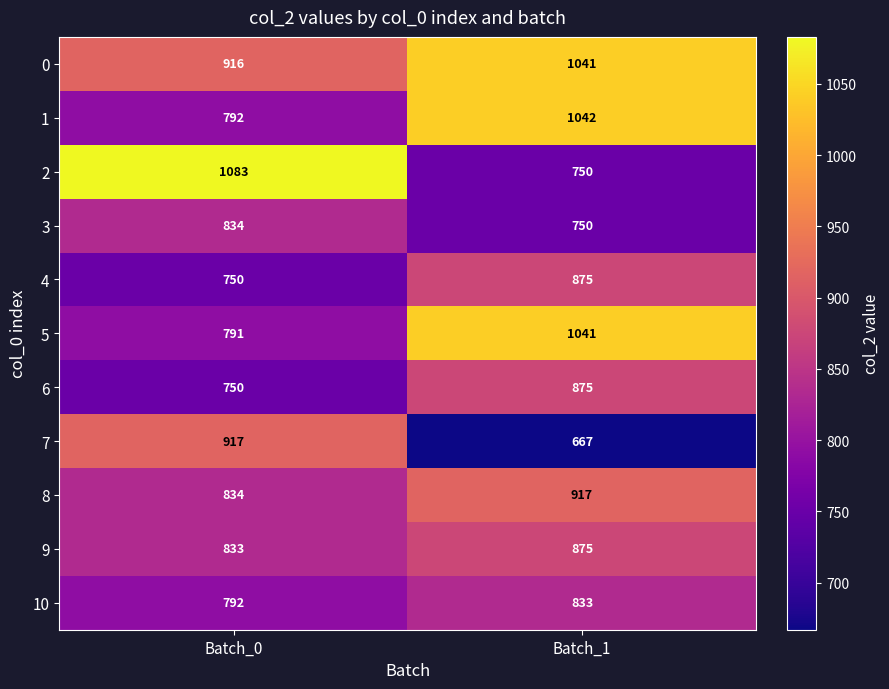

At how many categories does at least one series exceed 676?

2